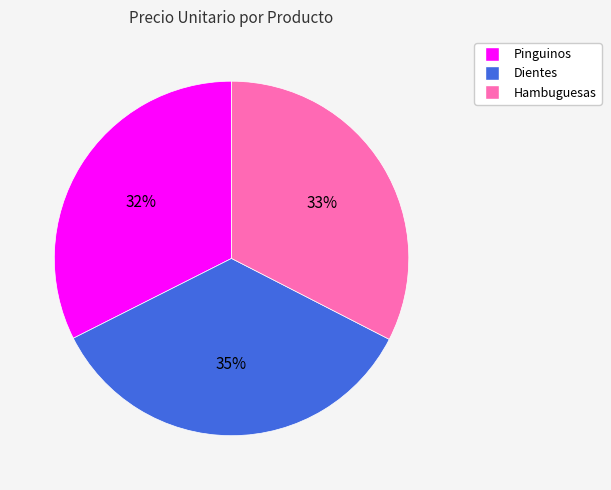

To the nearest percent, what portion does Pinguinos represent?

32%